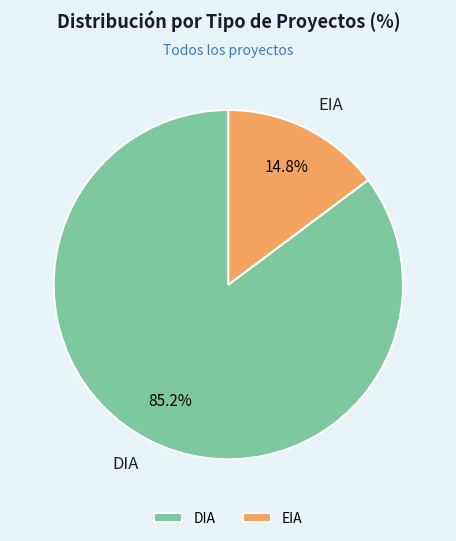

Which category has the smallest portion of the pie?

EIA